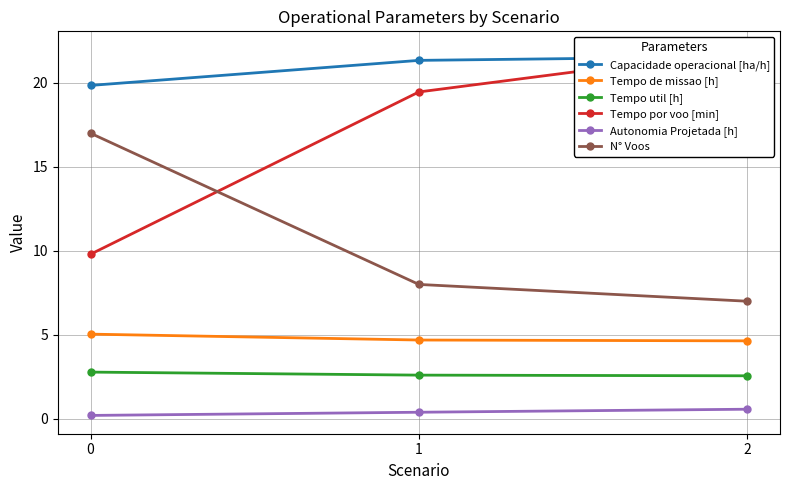

What is the value of the N° Voos point at the 2nd from the left?

8.0